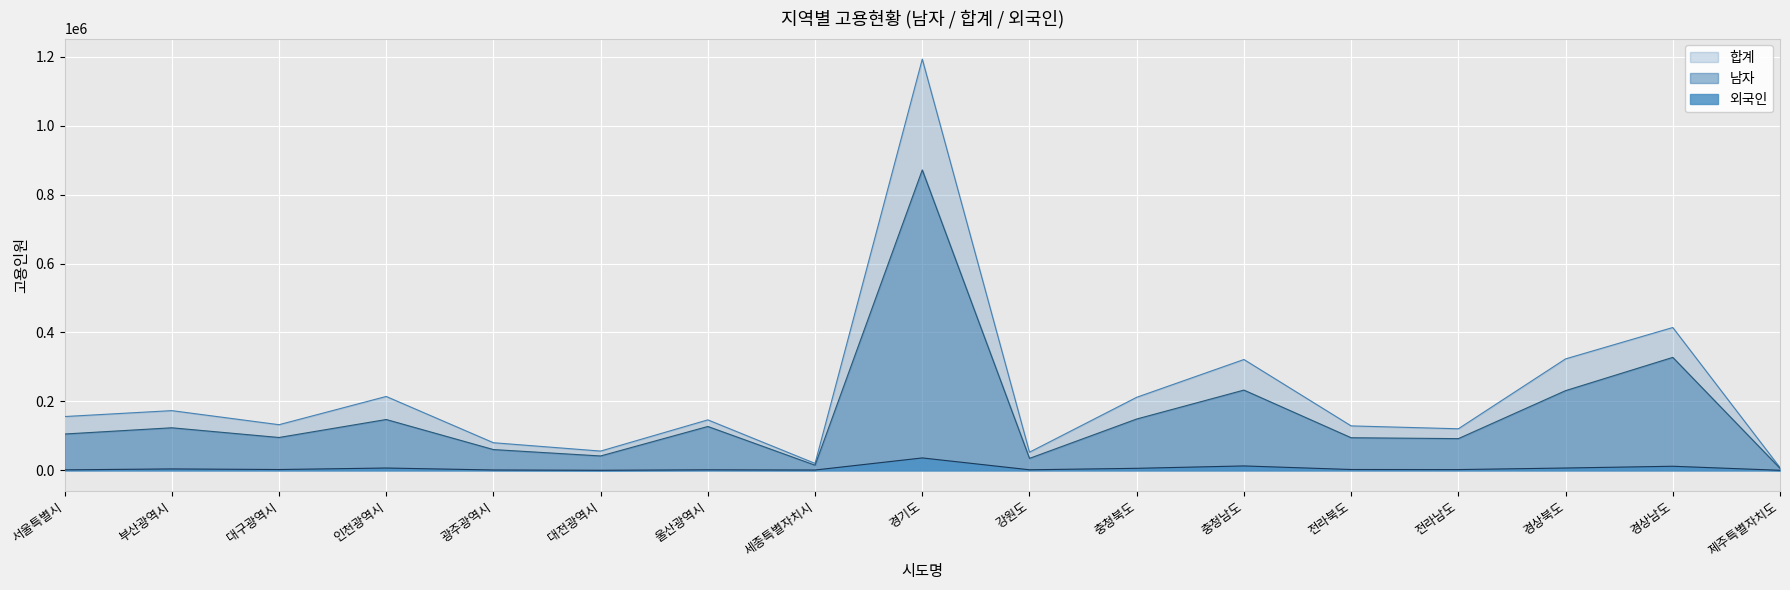

What is the highest value of the 외국인 series?

35995